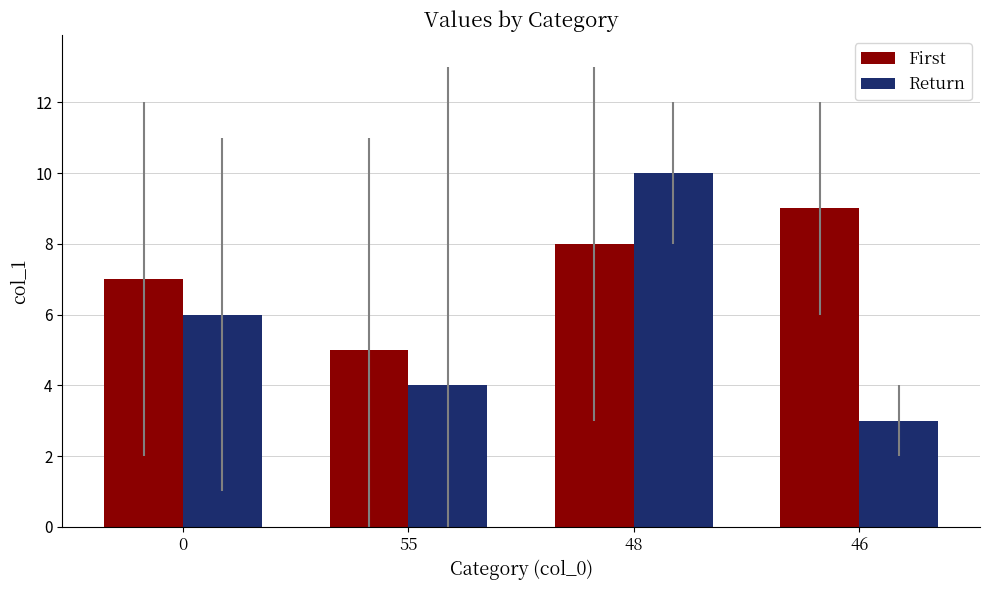

What are all the series names shown in the legend?

First, Return